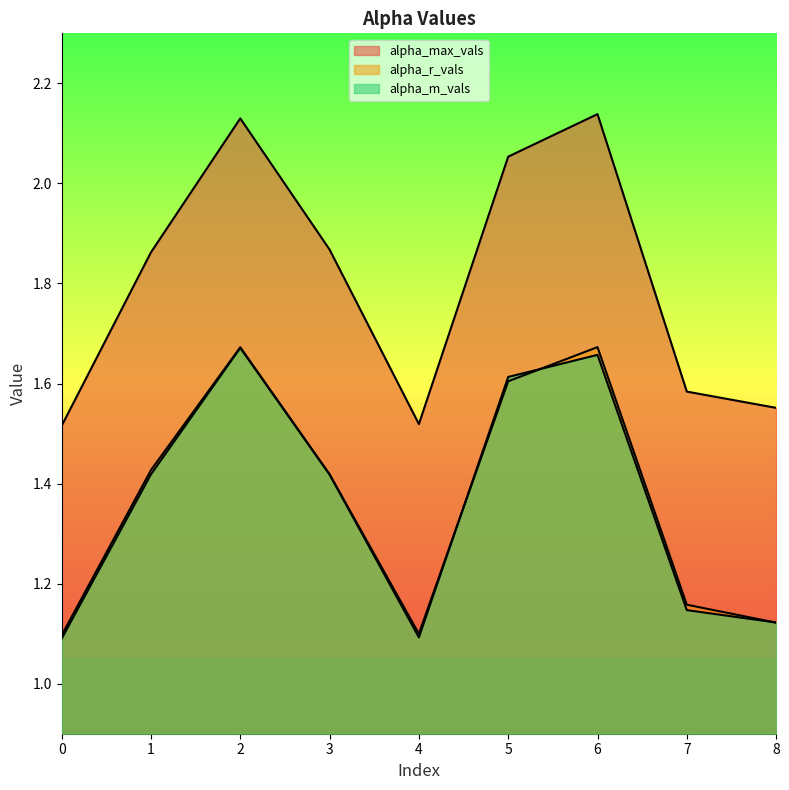

How many series are shown in this chart?

3